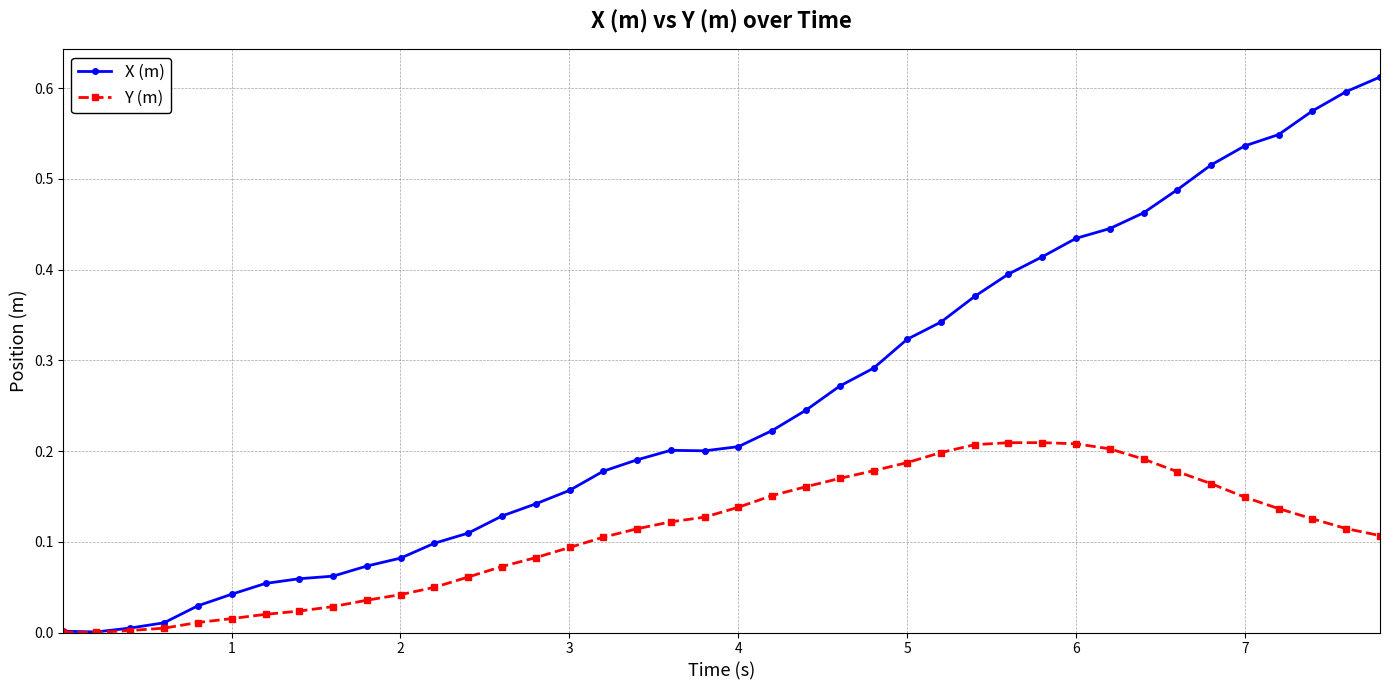

List the series in order of their overall mean, lowest first.

Y (m), X (m)